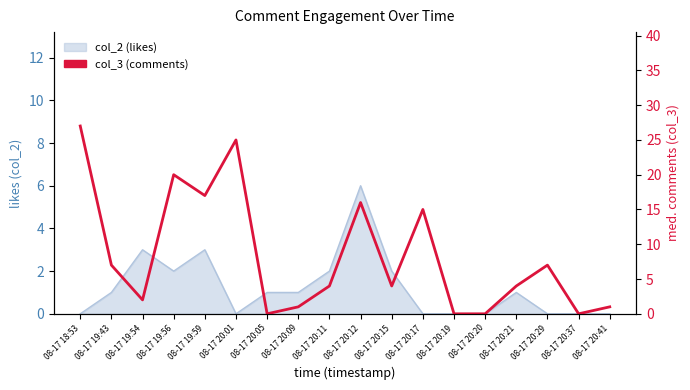

True or false: the data shows 3 at 08-17 19:54.

False